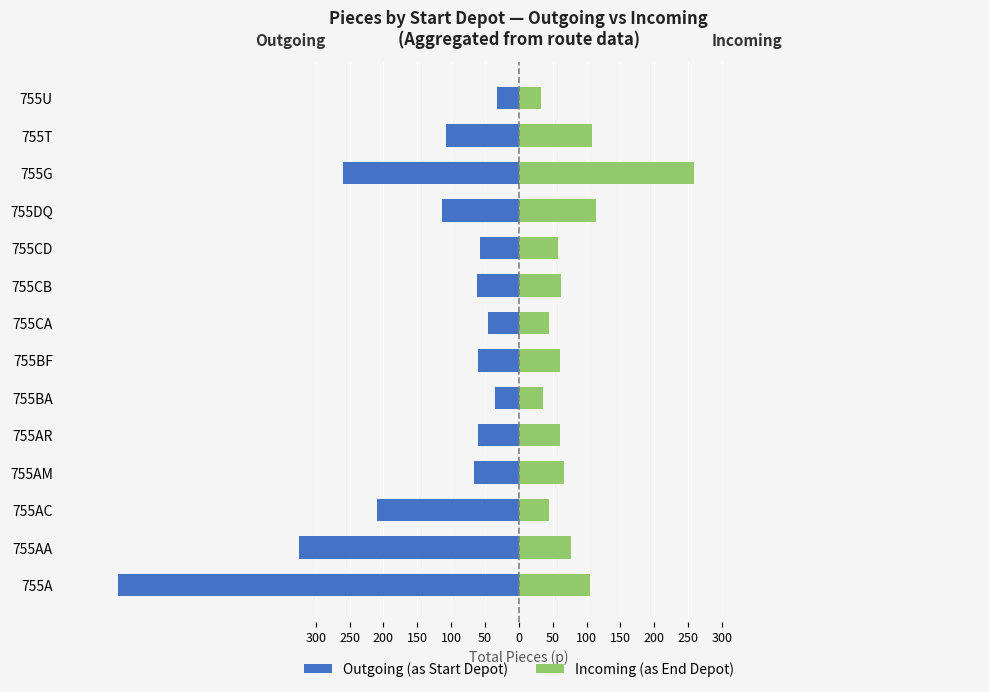

What are all the series names shown in the legend?

Outgoing (as Start Depot), Incoming (as End Depot)